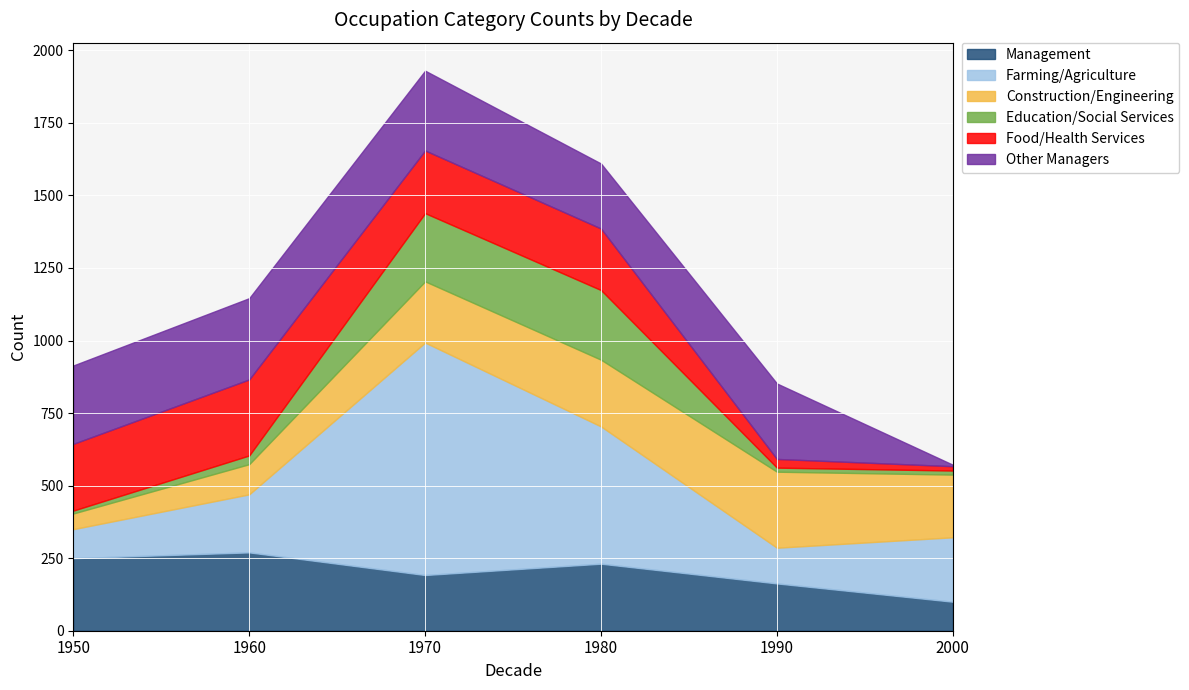

Is it true that Management equals 192 at 1970?

True